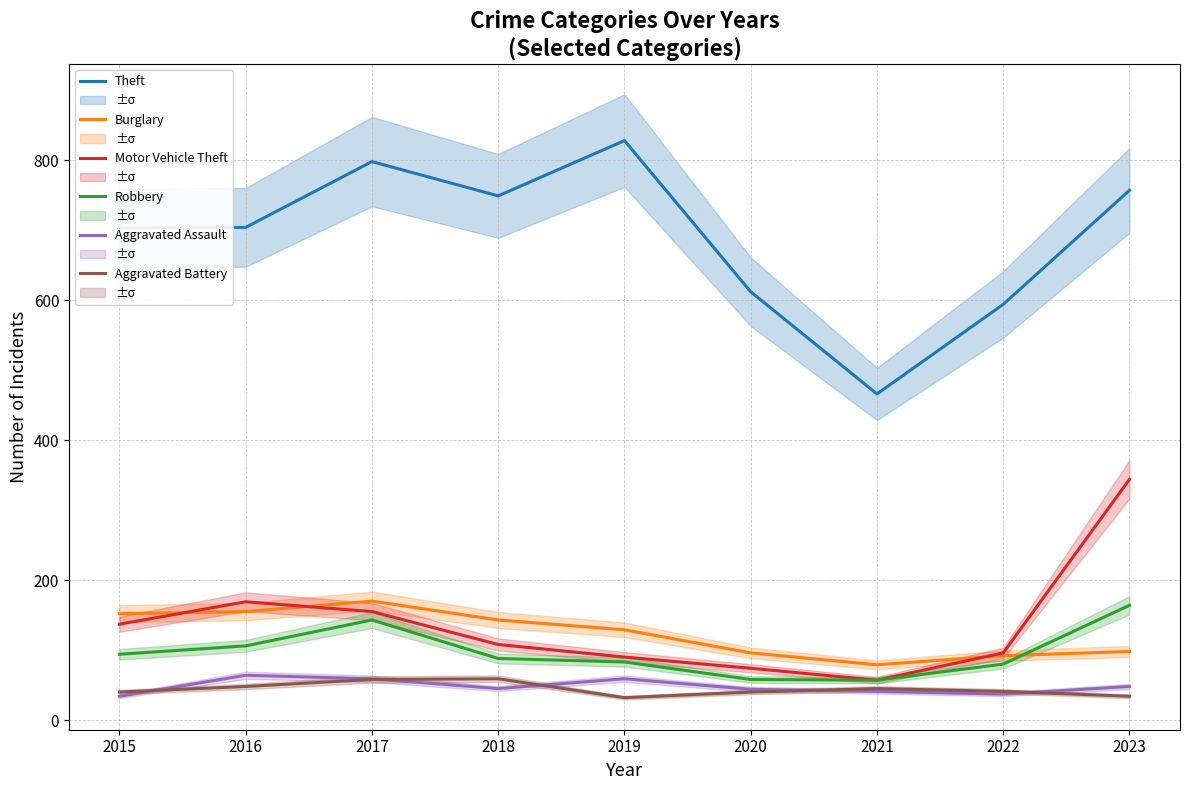

What is the value of the Aggravated Battery point at the 1st from the left?

40